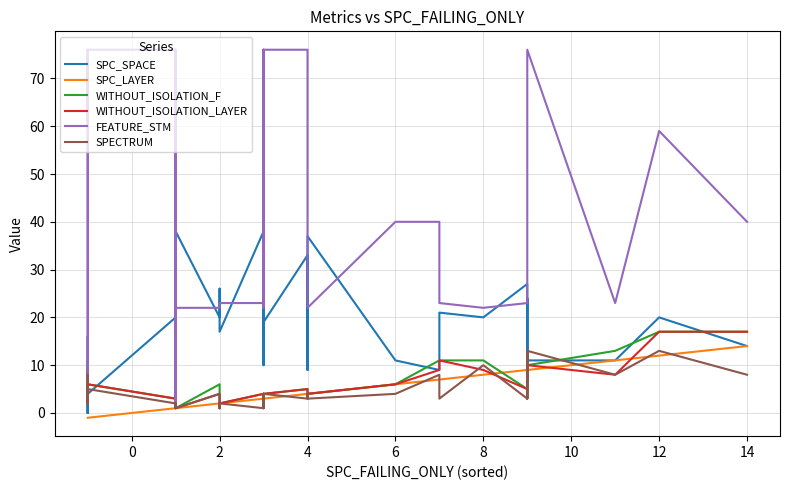

What are all the series names shown in the legend?

SPC_SPACE, SPC_LAYER, WITHOUT_ISOLATION_F, WITHOUT_ISOLATION_LAYER, FEATURE_STM, SPECTRUM